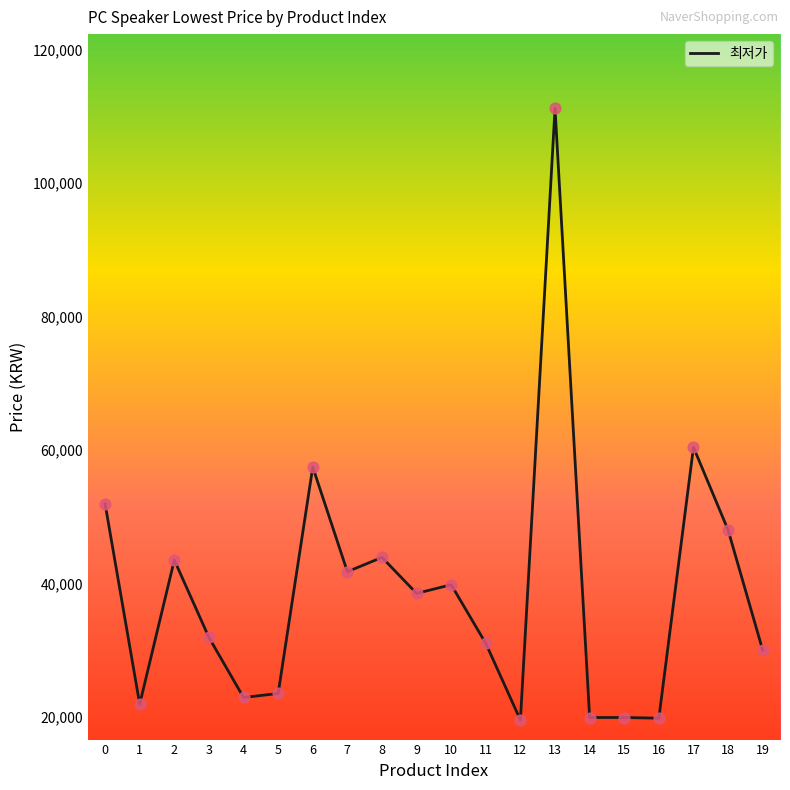

Approximately how many times larger is the value at 12 compared to 15?

1.0